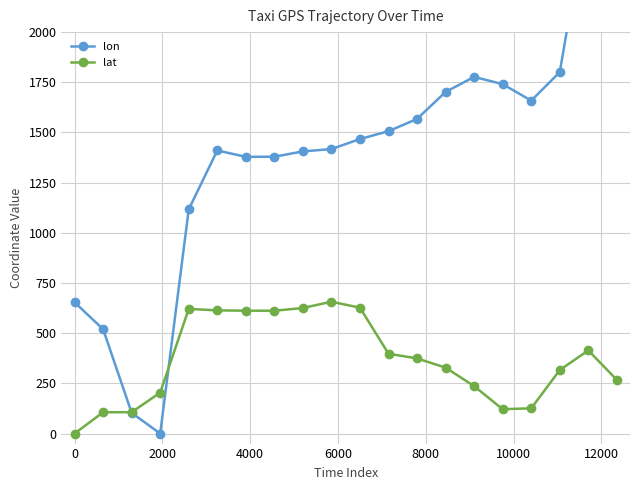

What are all the series names shown in the legend?

lon, lat